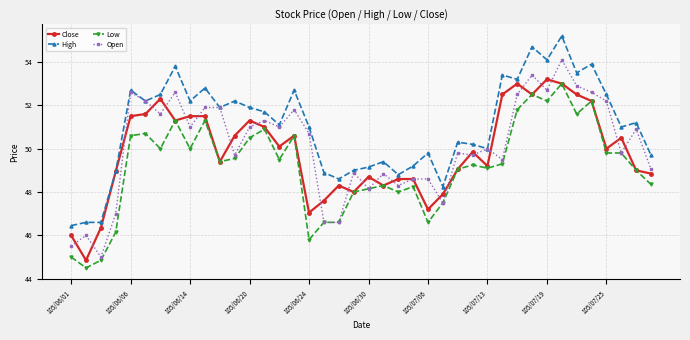

Does the chart display data point markers on the line(s)?

Yes